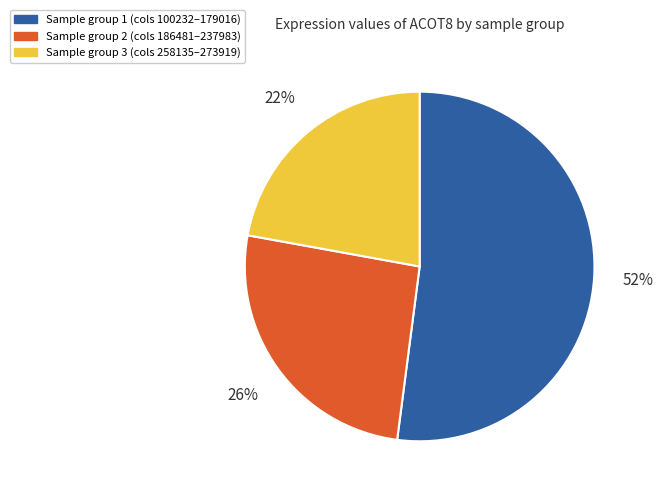

Is there a majority slice in this chart?

Yes